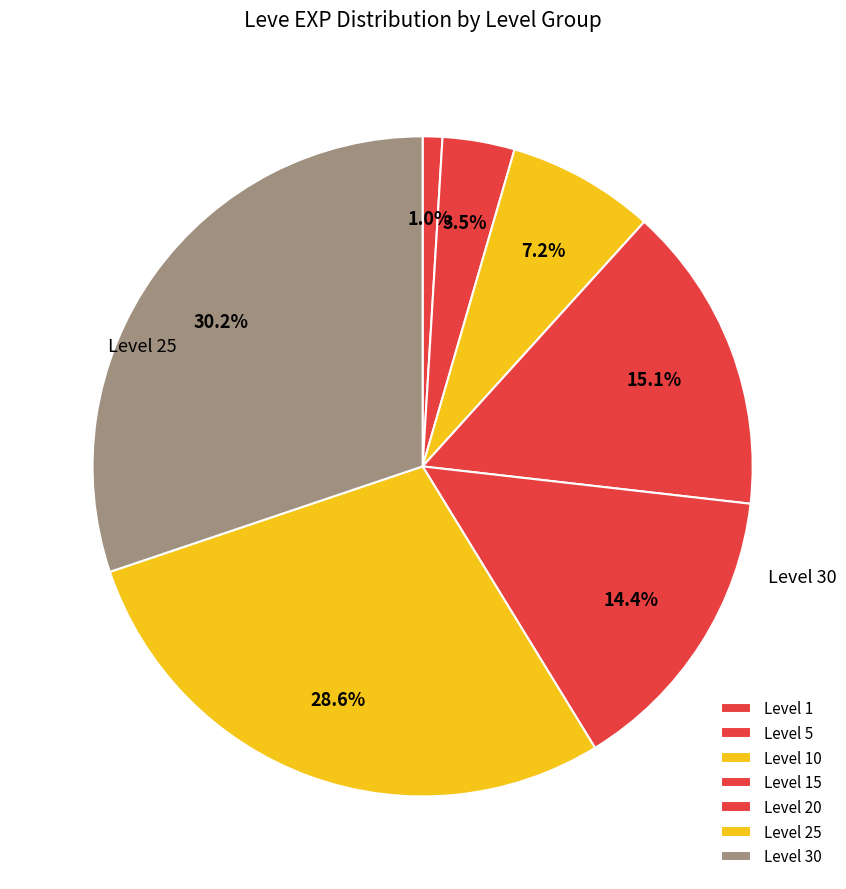

Count the number of slices in the pie.

7